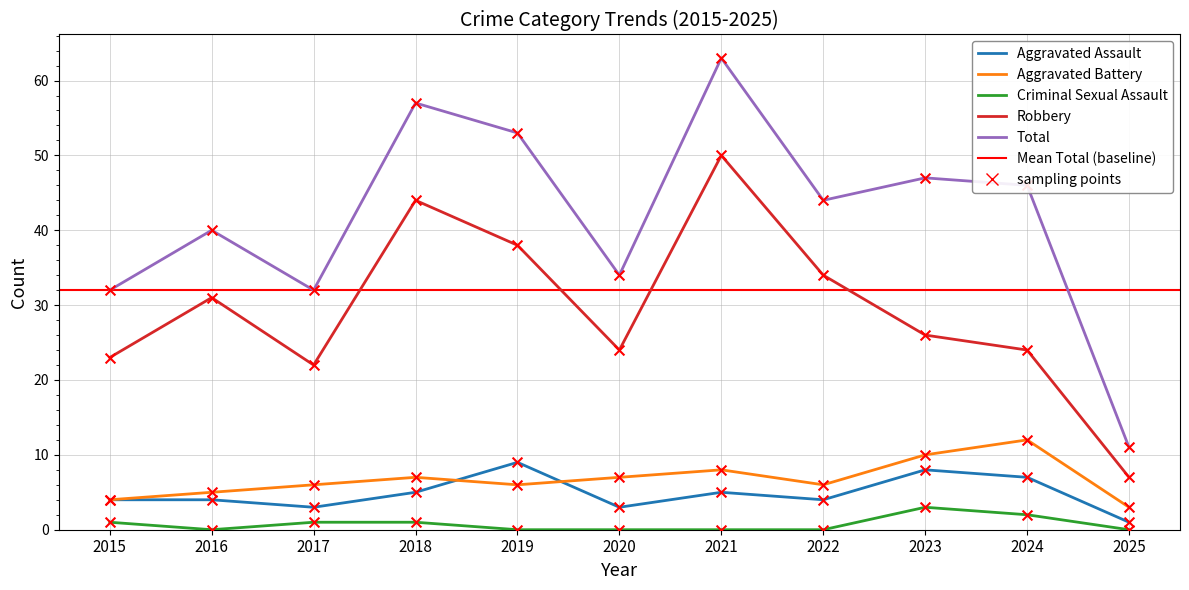

At how many categories does at least one series exceed 19?

10